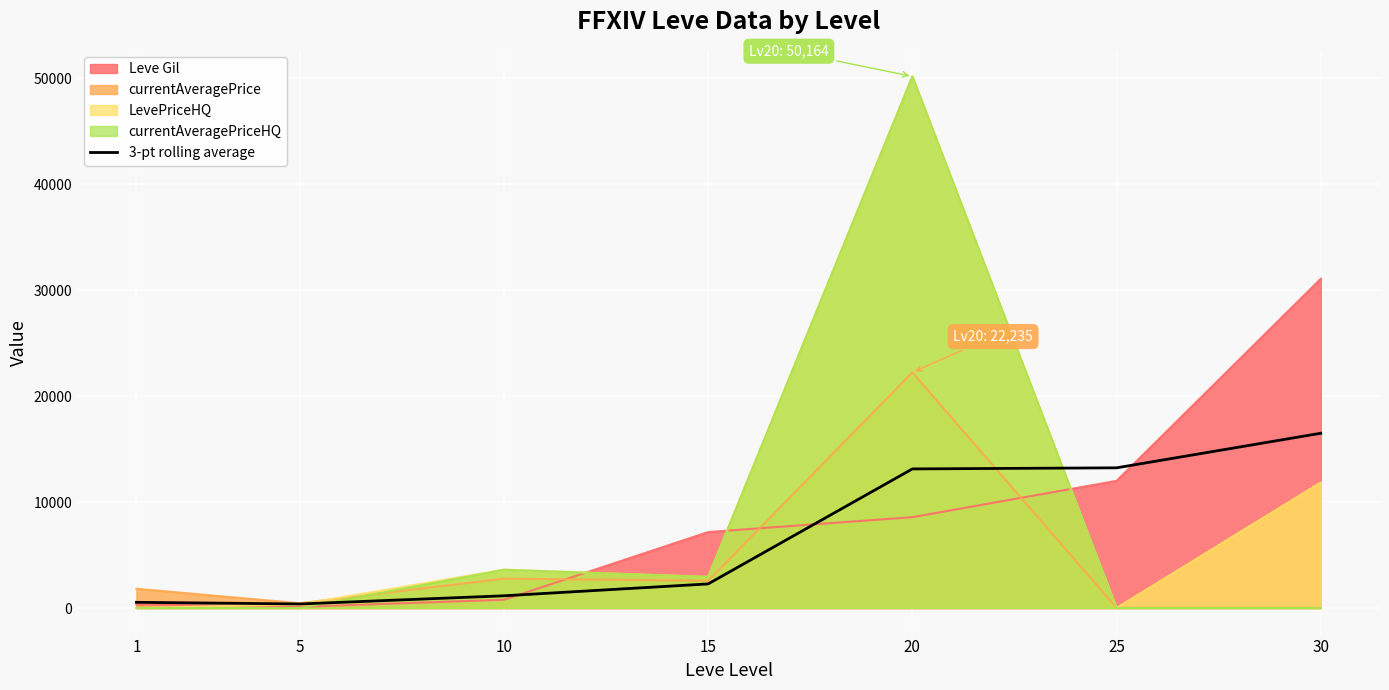

What is the value of the 5th point from the left?

13125.8